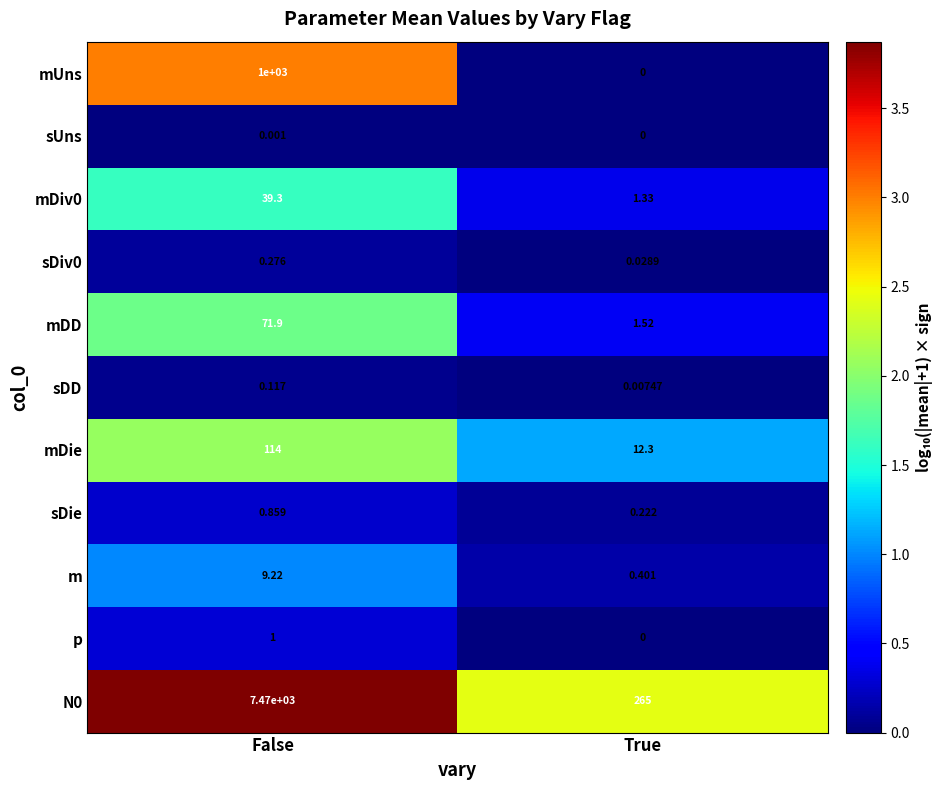

Where is mDD nearest to the value 36?

True